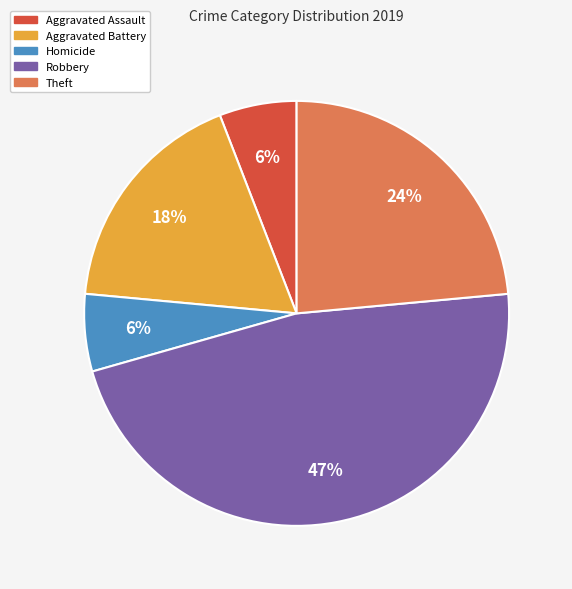

Count the number of slices in the pie.

5